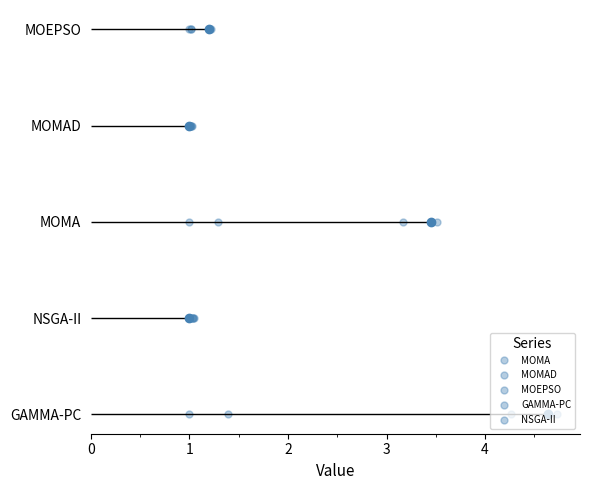

True or false: MOEPSO has more than 1 points higher than both neighbors.

False